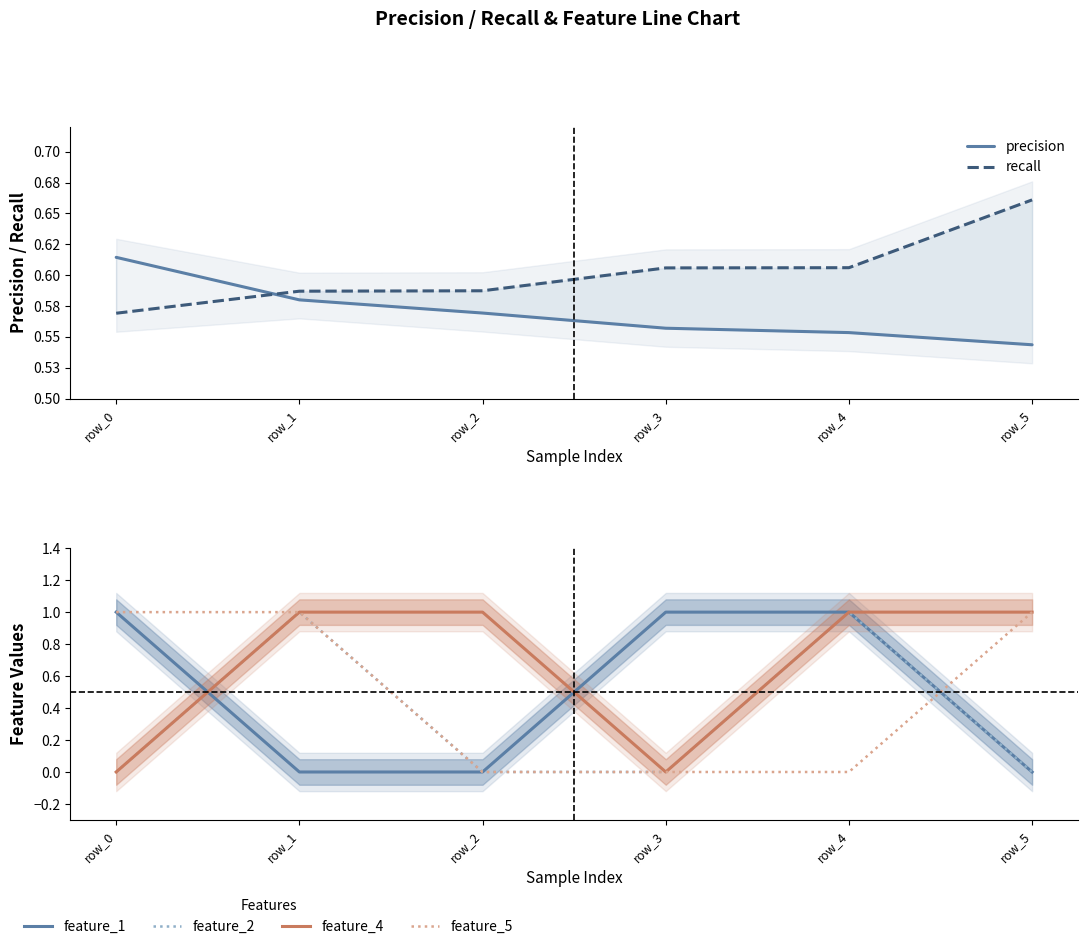

Rank the categories by feature_5 value from highest to lowest.

row_0, row_1, row_5, row_2, row_3, row_4